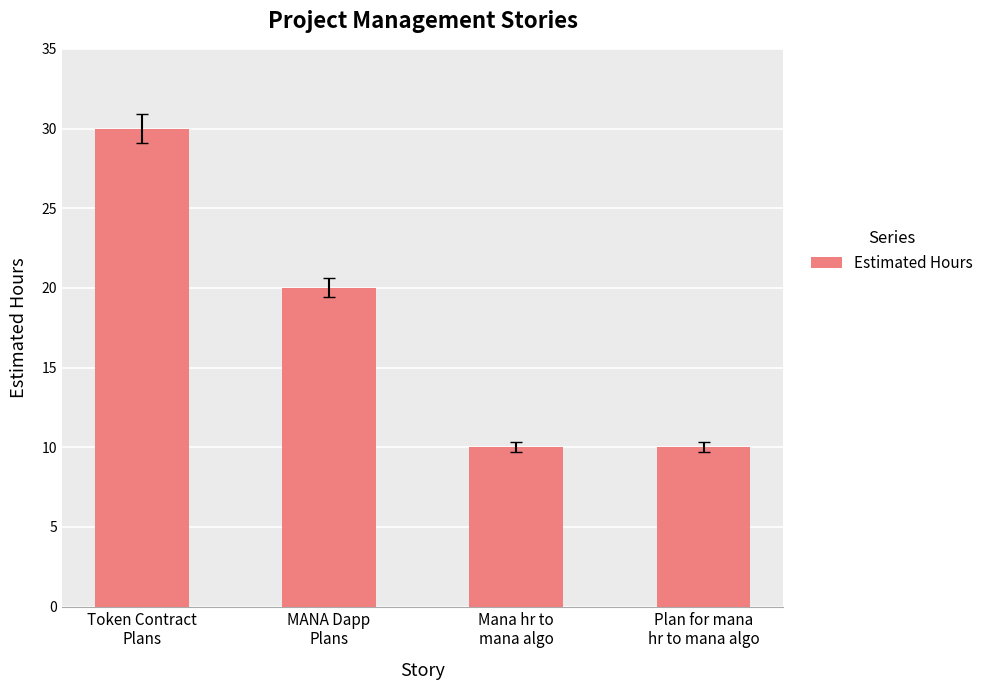

What is the minimum value shown in the chart?

10